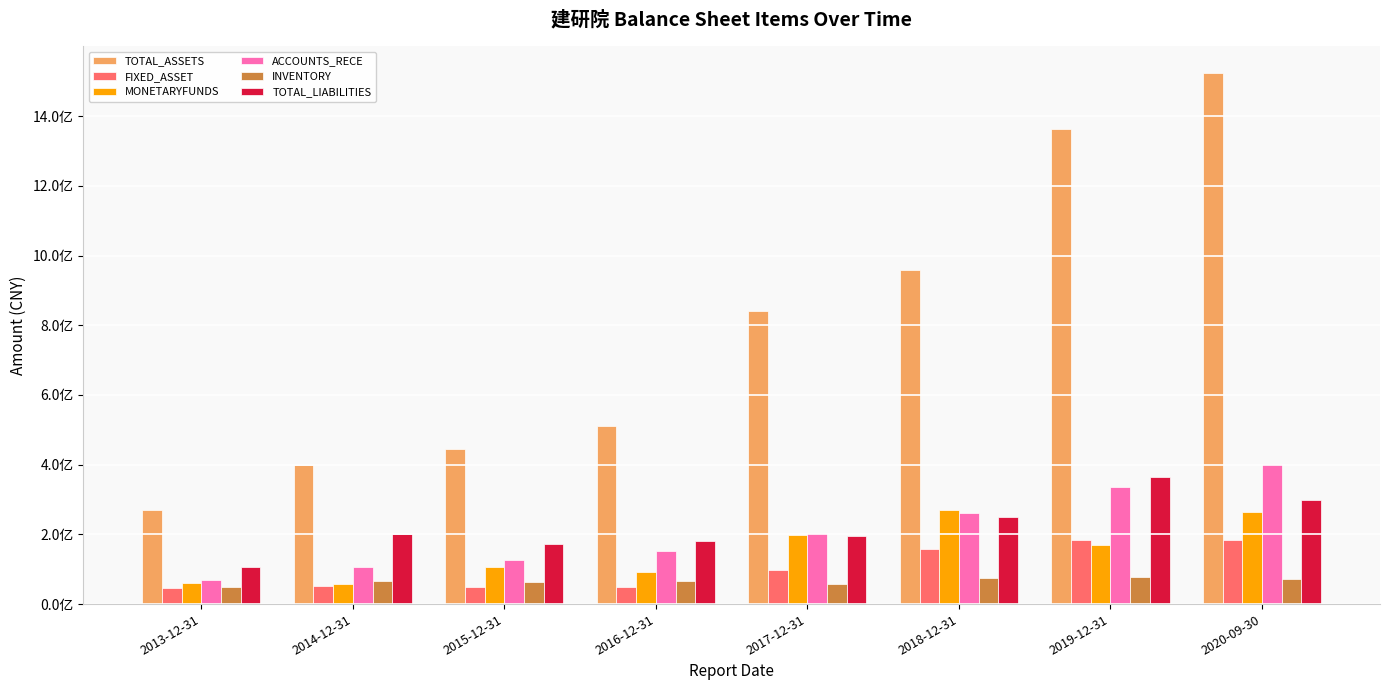

Is the value of TOTAL_LIABILITIES at 2016-12-31 greater than the value of ACCOUNTS_RECE at 2013-12-31?

Yes